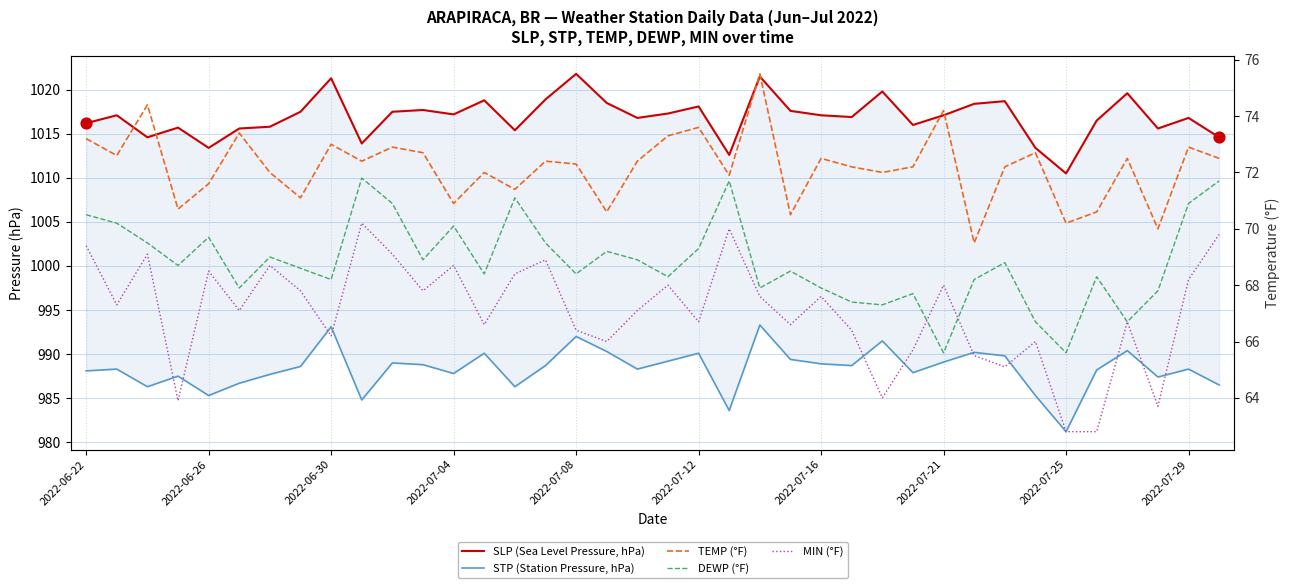

At how many categories does at least one series exceed 770?

38